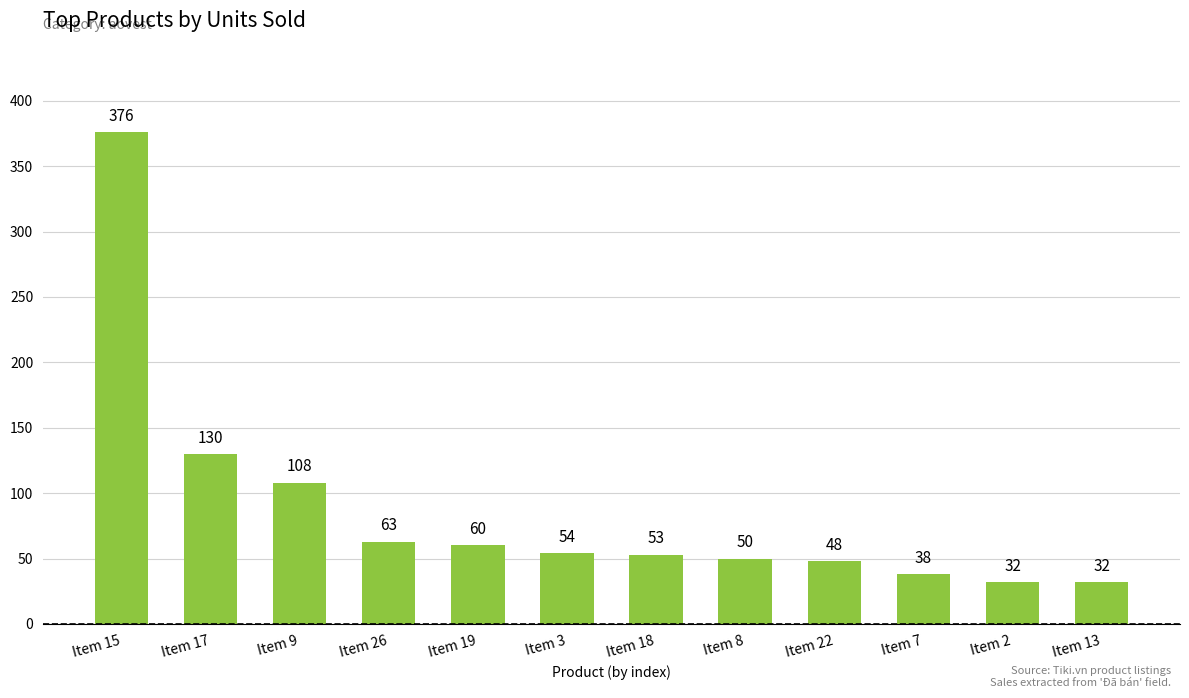

Reading right to left, transcribe all the data shown in this chart.

Item 13=32	Item 2=32	Item 7=38	Item 22=48	Item 8=50	Item 18=53	Item 3=54	Item 19=60	Item 26=63	Item 9=108	Item 17=130	Item 15=376